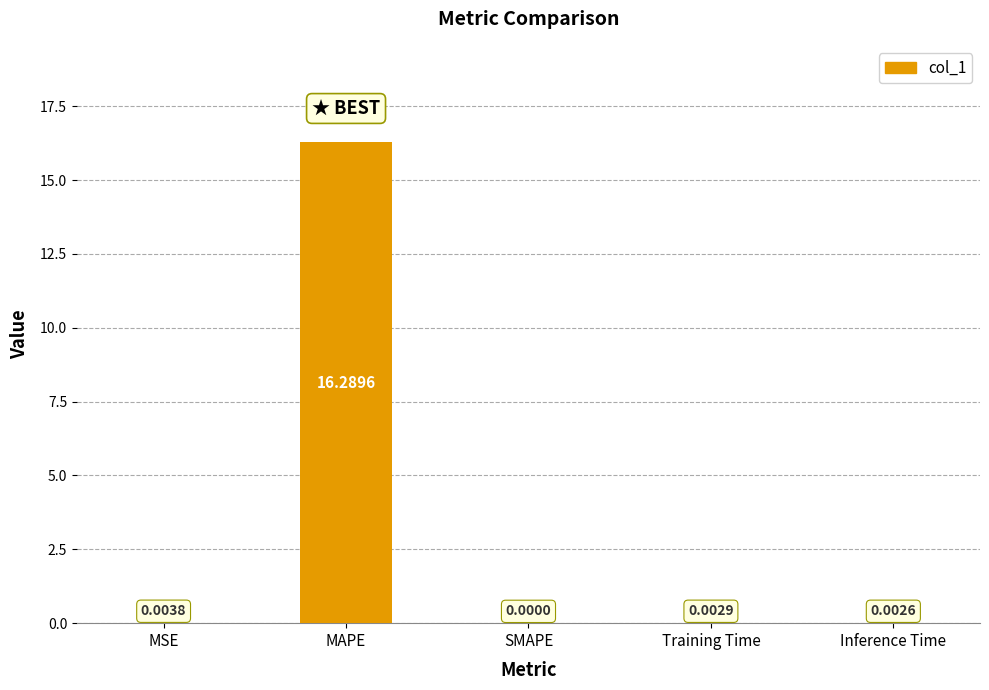

What is the change in value from MAPE to Training Time?

-16.3